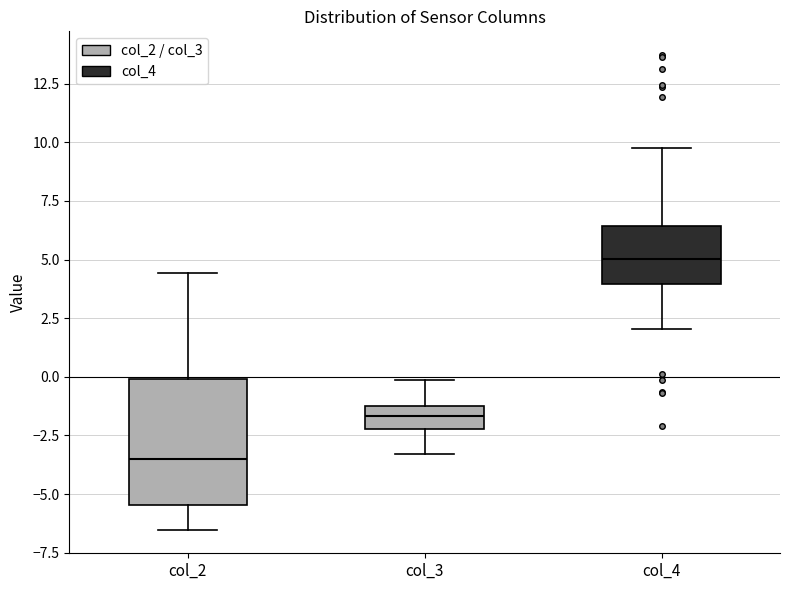

Reading left to right, transcribe this box plot: for each box, give where its median line is, the range the box spans, and where its two whiskers end, as read against the y-axis. The values are not printed on the chart, so give them approximately, as read against the axis.

col_2: median -3.5, box -5.5 to 0.0, whiskers -6.5 to 4.5
col_3: median -1.5 (inside the box), box -2.0 to -1.5, whiskers -3.5 to 0.0
col_4: median 5.0, box 4.0 to 6.5, whiskers 2.0 to 10.0